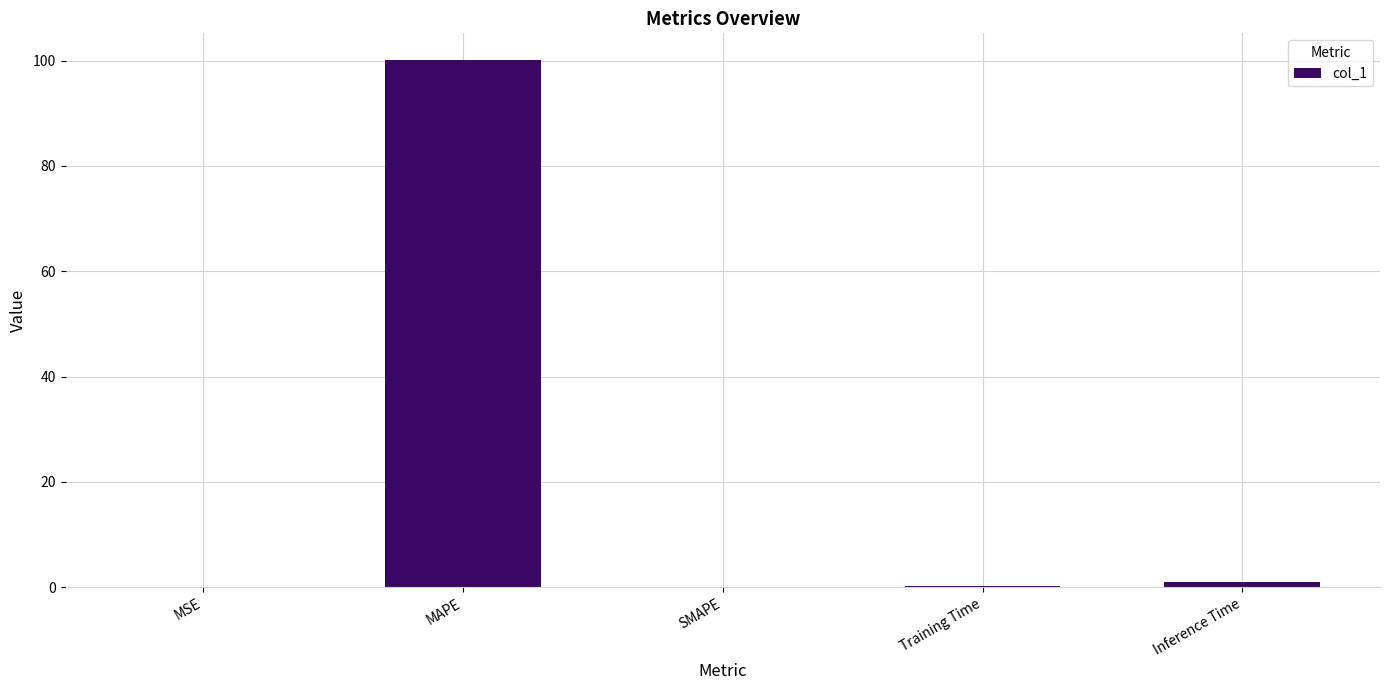

What is the difference between the values at MAPE and MSE?

100.1